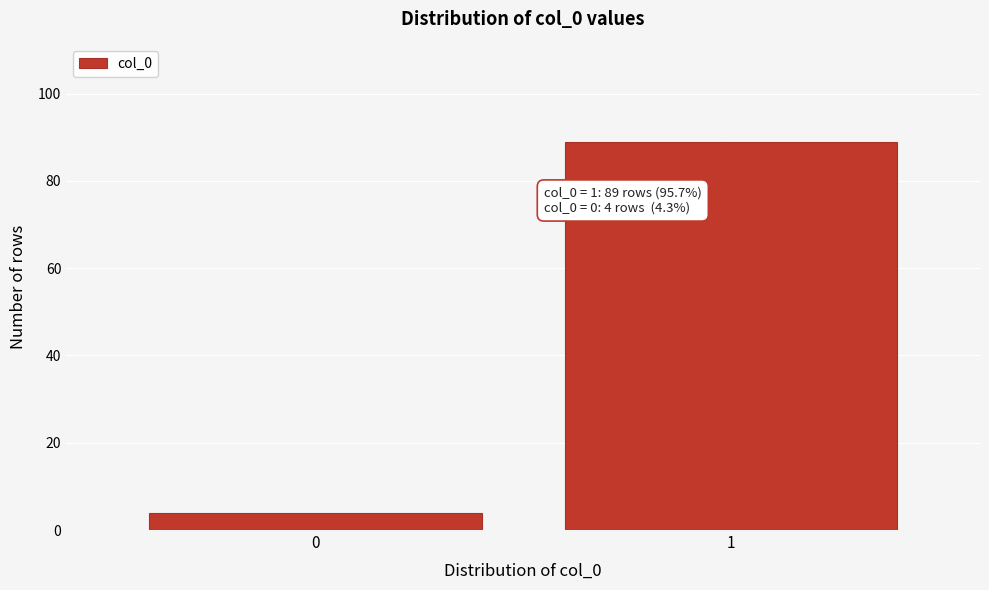

Reading right to left, what are all the values shown in this chart?

89	4